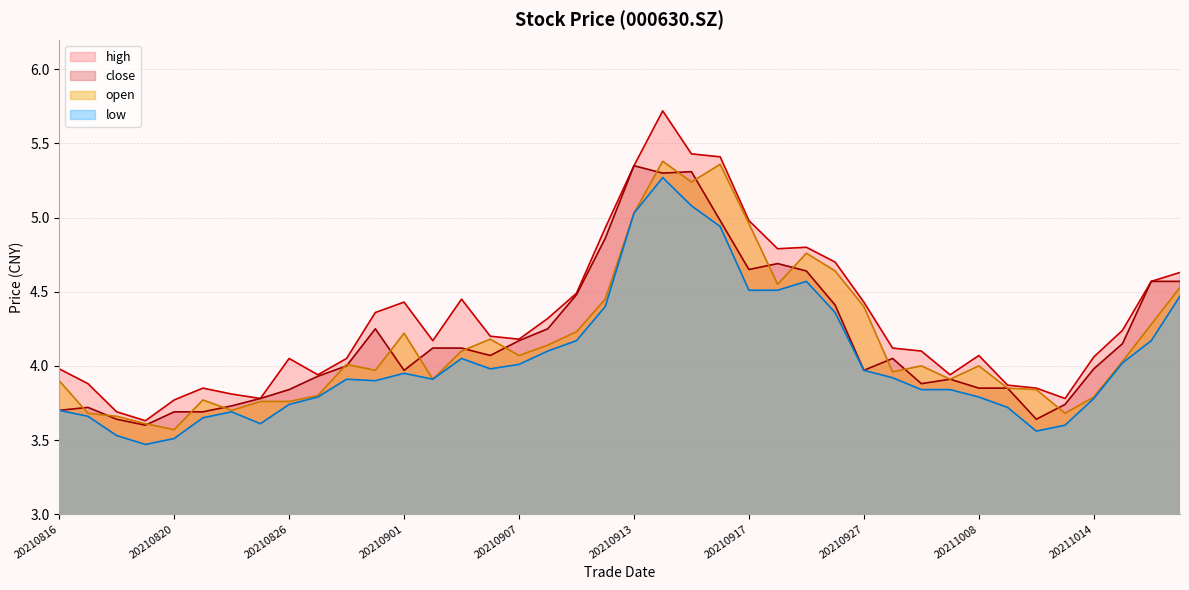

Reading left to right, extract all data points from this chart.

close: 20210816=3.7	20210817=3.7	20210818=3.6	20210819=3.6	20210820=3.7	20210823=3.7	20210824=3.7	20210825=3.8	20210826=3.8	20210827=3.9	20210830=4.0	20210831=4.2	20210901=4.0	20210902=4.1	20210903=4.1	20210906=4.1	20210907=4.2	20210908=4.2	20210909=4.5	20210910=4.9	20210913=5.3	20210914=5.3	20210915=5.3	20210916=5.0	20210917=4.7	20210922=4.7	20210923=4.6	20210924=4.4	20210927=4.0	20210928=4.0	20210929=3.9	20210930=3.9	20211008=3.9	20211011=3.9	20211012=3.6	20211013=3.7	20211014=4.0	20211015=4.2	20211018=4.6	20211019=4.6
open: 20210816=3.9	20210817=3.7	20210818=3.7	20210819=3.6	20210820=3.6	20210823=3.8	20210824=3.7	20210825=3.8	20210826=3.8	20210827=3.8	20210830=4.0	20210831=4.0	20210901=4.2	20210902=3.9	20210903=4.1	20210906=4.2	20210907=4.1	20210908=4.1	20210909=4.2	20210910=4.5	20210913=5.0	20210914=5.4	20210915=5.2	20210916=5.4	20210917=5.0	20210922=4.5	20210923=4.8	20210924=4.6	20210927=4.4	20210928=4.0	20210929=4.0	20210930=3.9	20211008=4.0	20211011=3.9	20211012=3.8	20211013=3.7	20211014=3.8	20211015=4.0	20211018=4.3	20211019=4.5
high: 20210816=4.0	20210817=3.9	20210818=3.7	20210819=3.6	20210820=3.8	20210823=3.9	20210824=3.8	20210825=3.8	20210826=4.0	20210827=3.9	20210830=4.0	20210831=4.4	20210901=4.4	20210902=4.2	20210903=4.5	20210906=4.2	20210907=4.2	20210908=4.3	20210909=4.5	20210910=4.9	20210913=5.3	20210914=5.7	20210915=5.4	20210916=5.4	20210917=5.0	20210922=4.8	20210923=4.8	20210924=4.7	20210927=4.4	20210928=4.1	20210929=4.1	20210930=3.9	20211008=4.1	20211011=3.9	20211012=3.9	20211013=3.8	20211014=4.1	20211015=4.2	20211018=4.6	20211019=4.6
low: 20210816=3.7	20210817=3.7	20210818=3.5	20210819=3.5	20210820=3.5	20210823=3.6	20210824=3.7	20210825=3.6	20210826=3.7	20210827=3.8	20210830=3.9	20210831=3.9	20210901=4.0	20210902=3.9	20210903=4.0	20210906=4.0	20210907=4.0	20210908=4.1	20210909=4.2	20210910=4.4	20210913=5.0	20210914=5.3	20210915=5.1	20210916=4.9	20210917=4.5	20210922=4.5	20210923=4.6	20210924=4.4	20210927=4.0	20210928=3.9	20210929=3.8	20210930=3.8	20211008=3.8	20211011=3.7	20211012=3.6	20211013=3.6	20211014=3.8	20211015=4.0	20211018=4.2	20211019=4.5